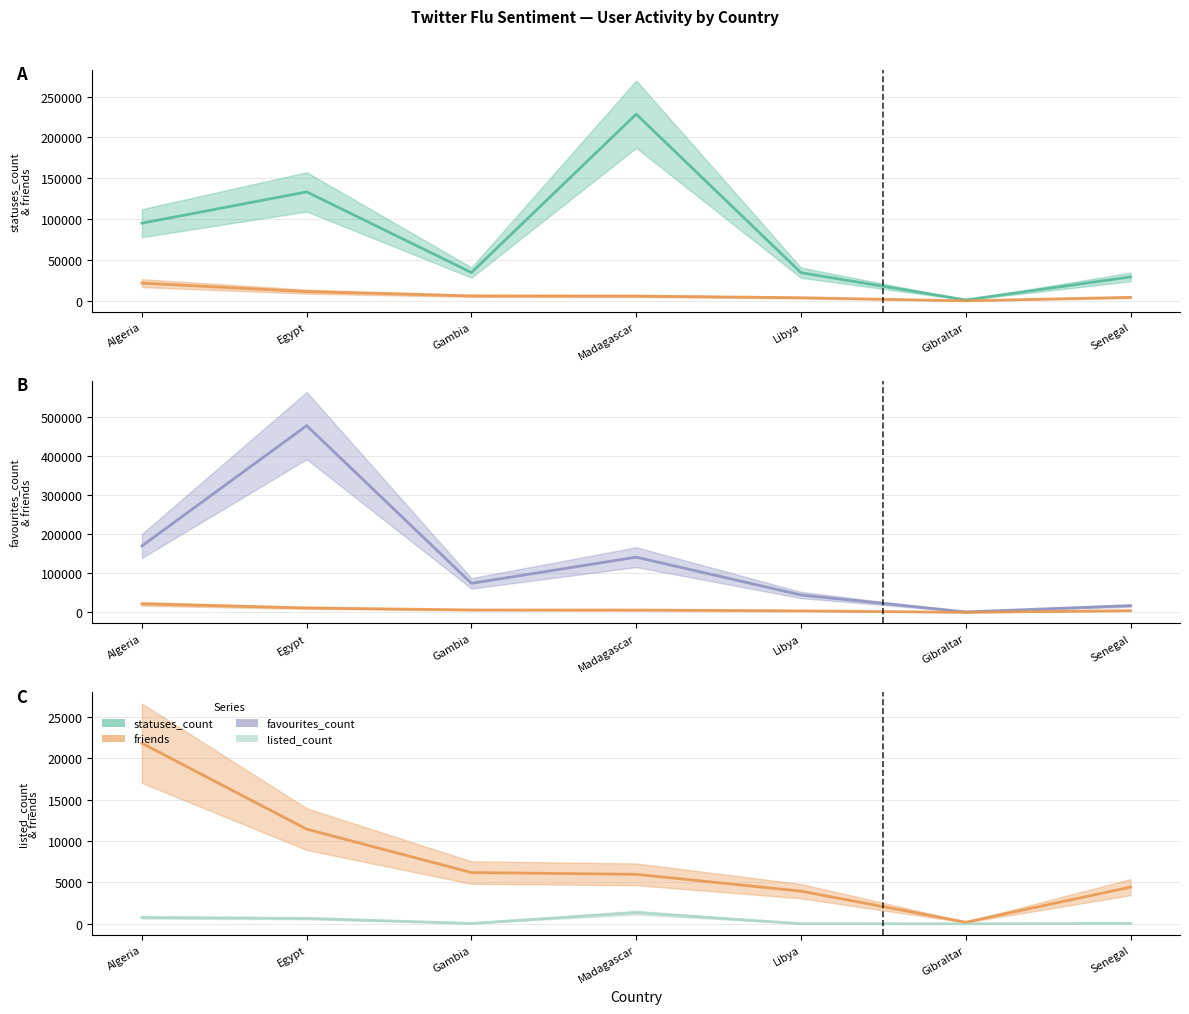

What is the minimum value shown in the chart?

2